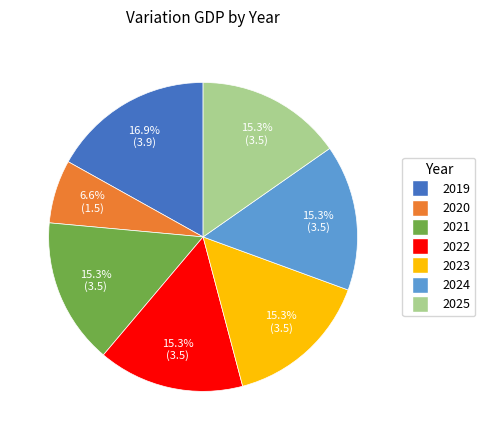

Which category has the biggest portion of the pie?

2019